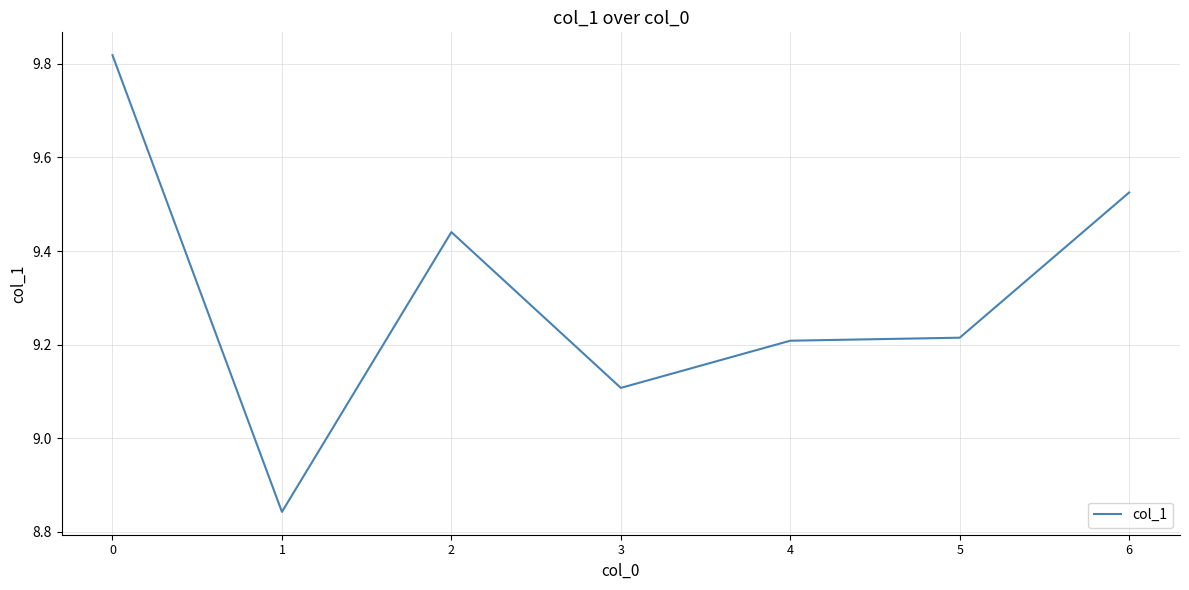

How many distinct data groups are displayed?

1